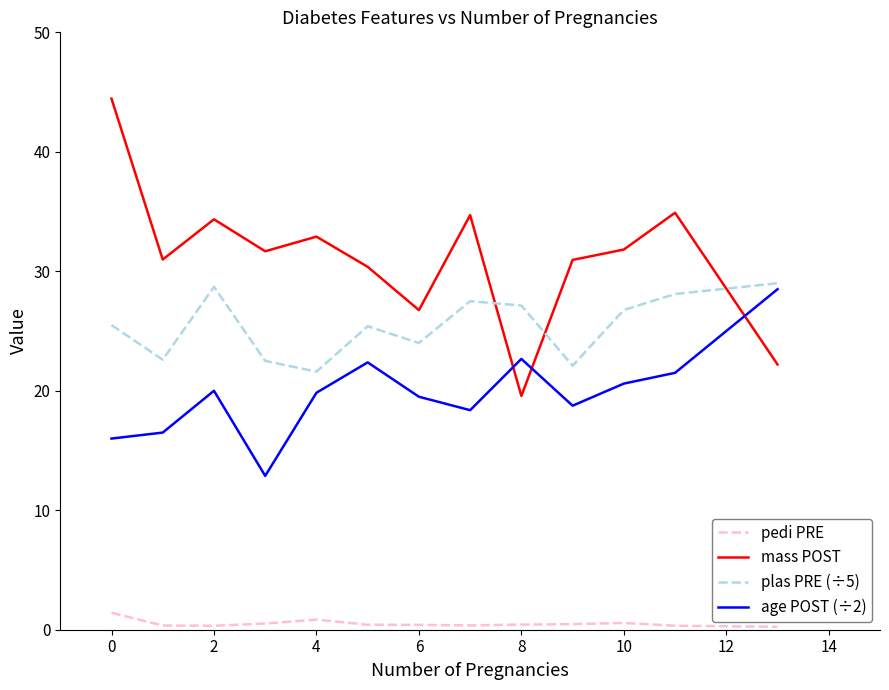

What is the difference between the maximum and minimum values in the age POST (÷2) series?

15.6